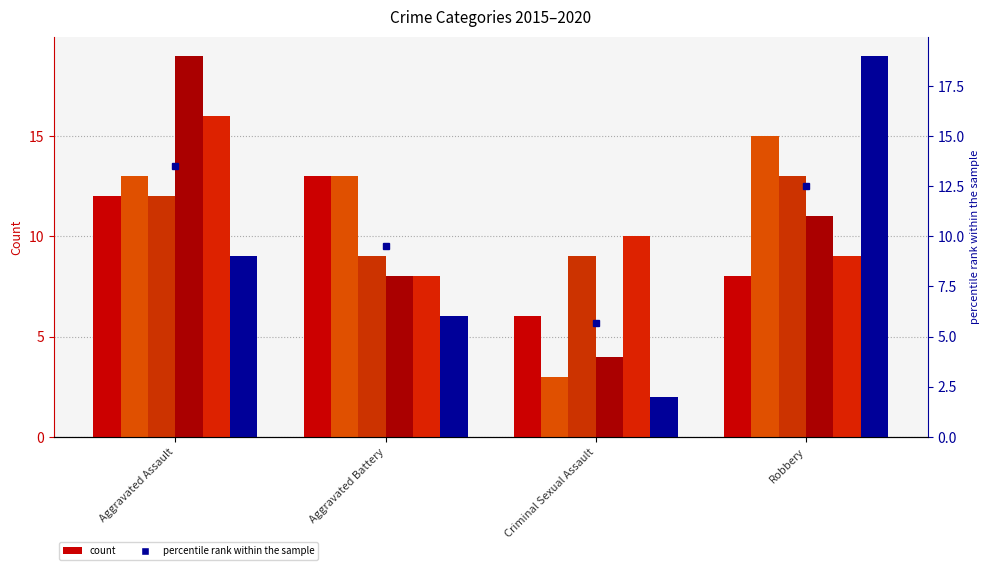

At how many categories does at least one series exceed 16?

2